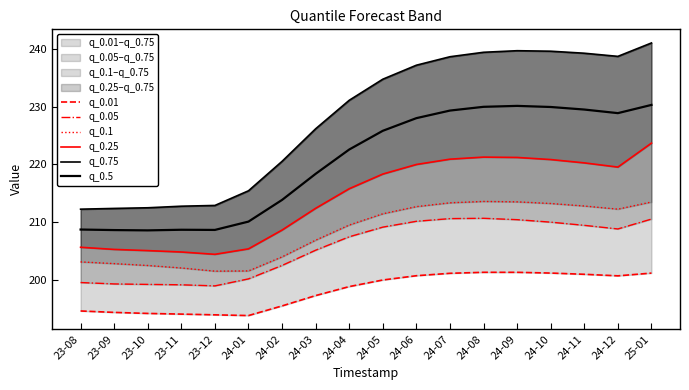

At which label does q_0.01 first exceed 199?

24-05